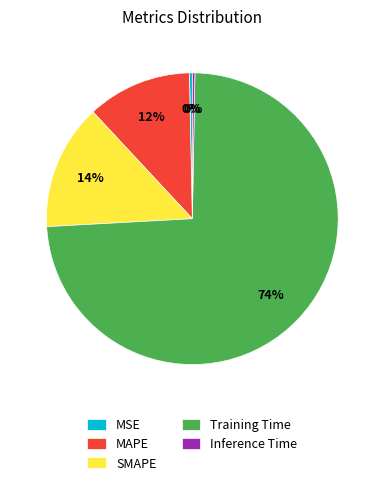

What is the largest slice in the pie chart?

Training Time